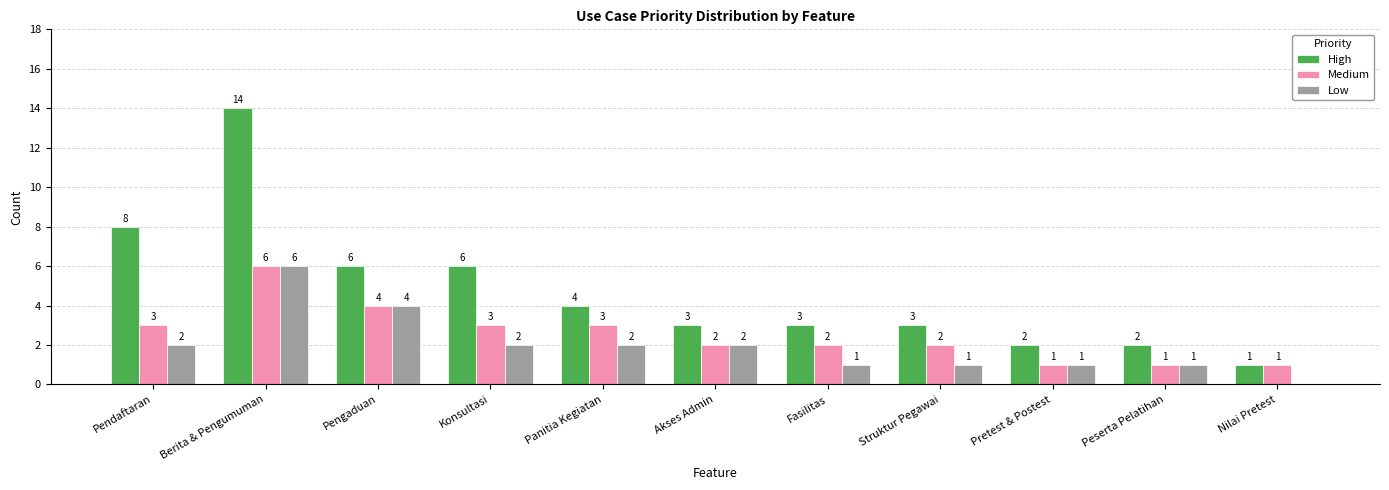

What is the sum of all High values?

52